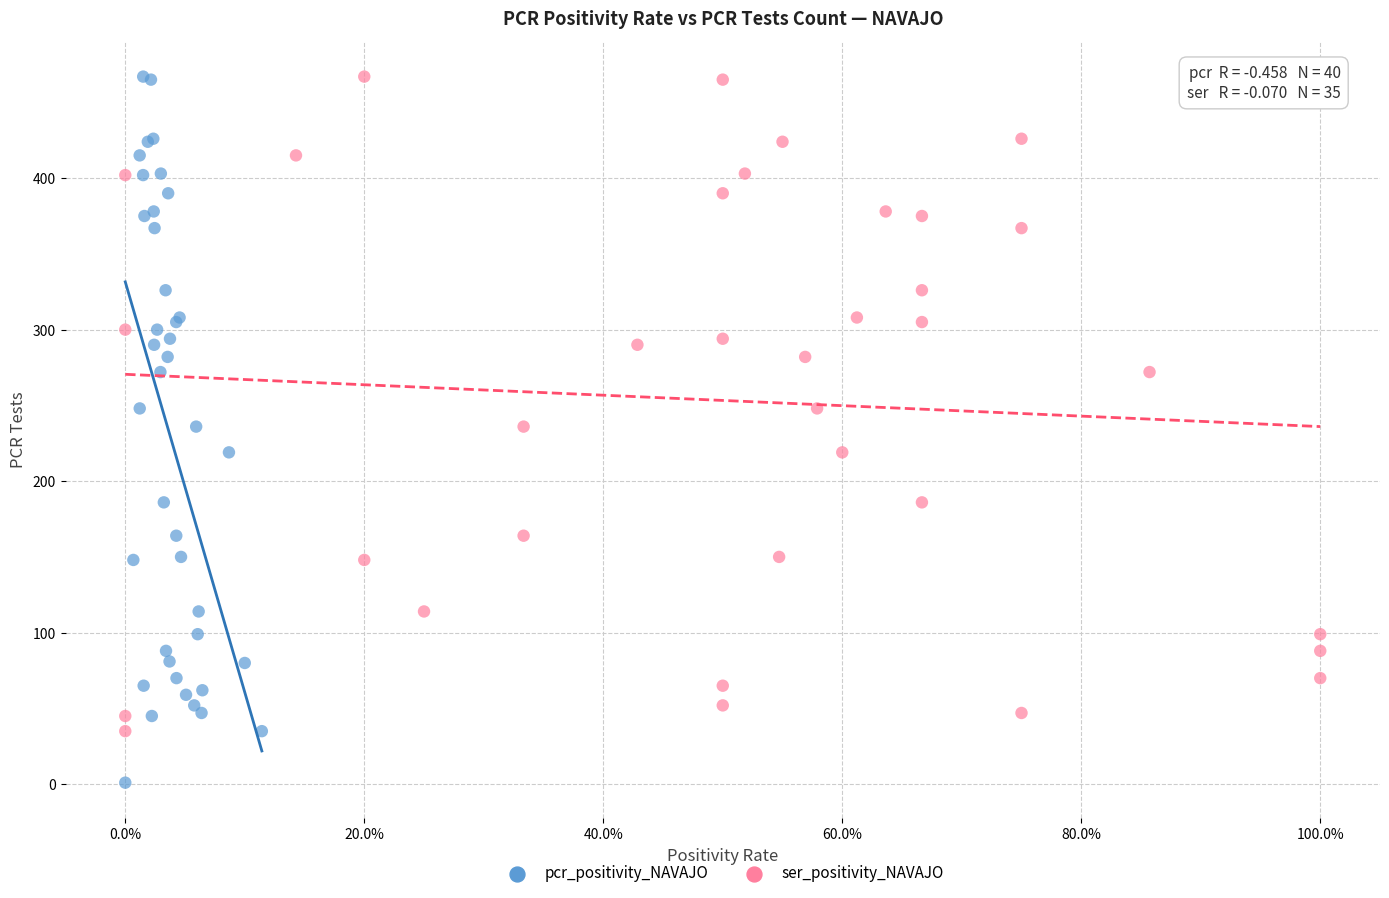

What are all the series names shown in the legend?

pcr_positivity_NAVAJO, ser_positivity_NAVAJO